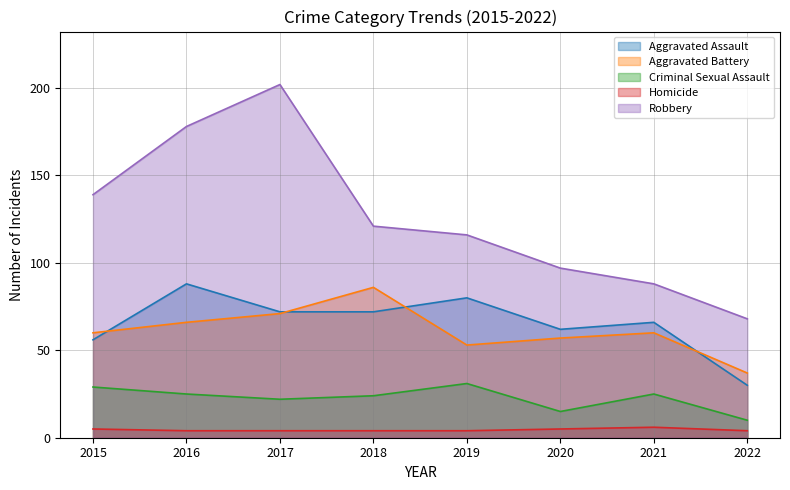

At which category is the sum across all series the highest?

2017